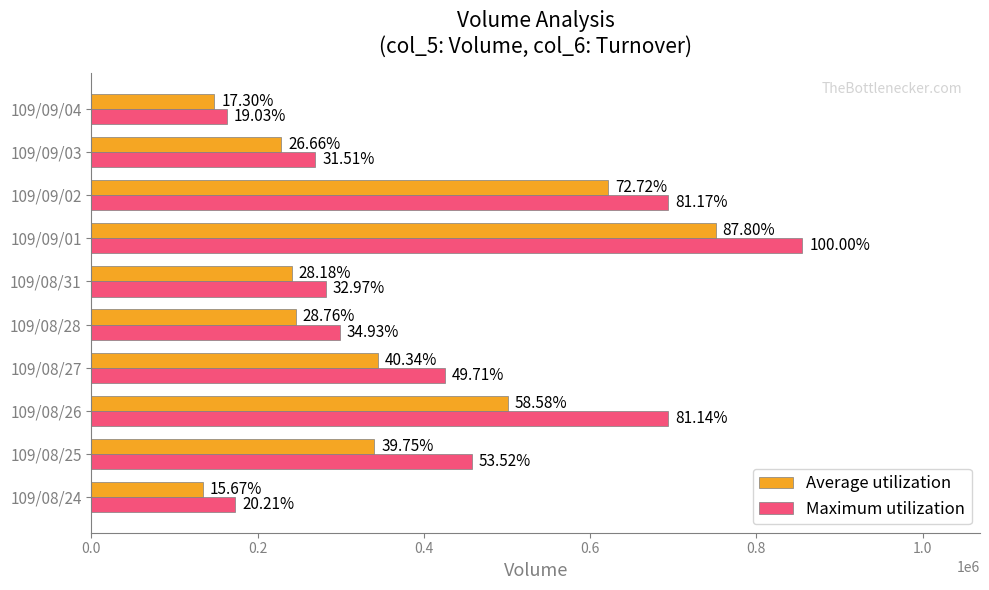

Which series has the widest spread of values?

Maximum utilization